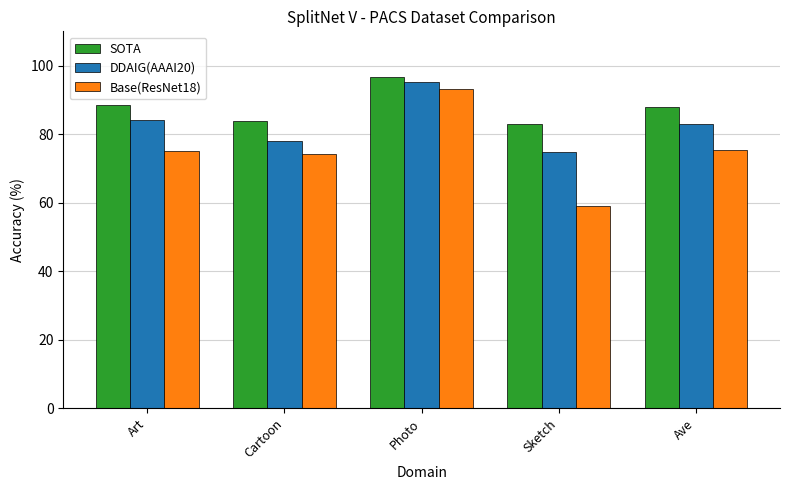

True or false: Base(ResNet18) has a value of 58.9 at Sketch.

True